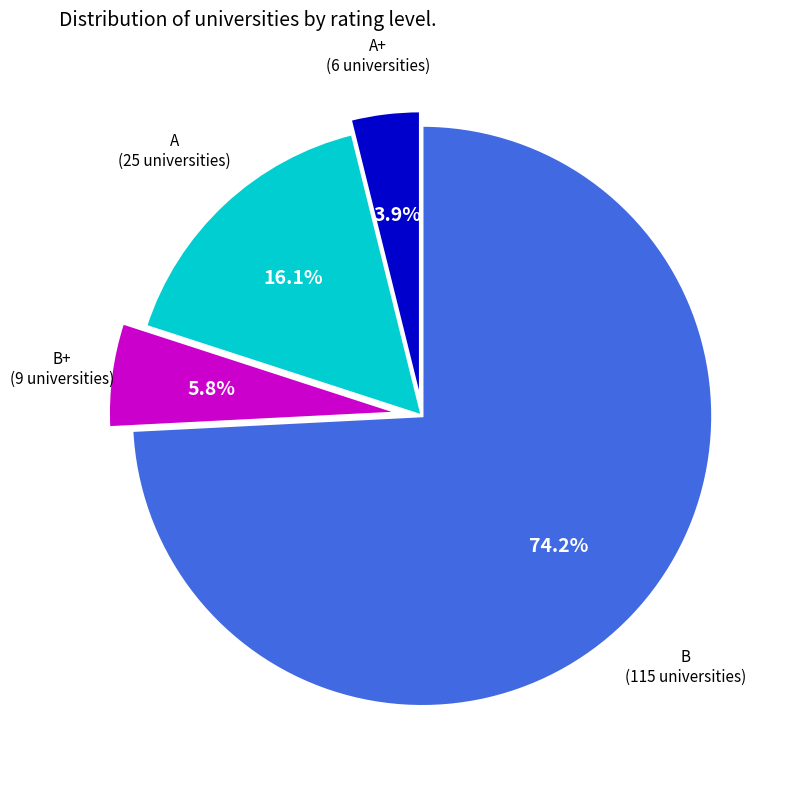

To the nearest percent, what is the average slice percentage?

25%